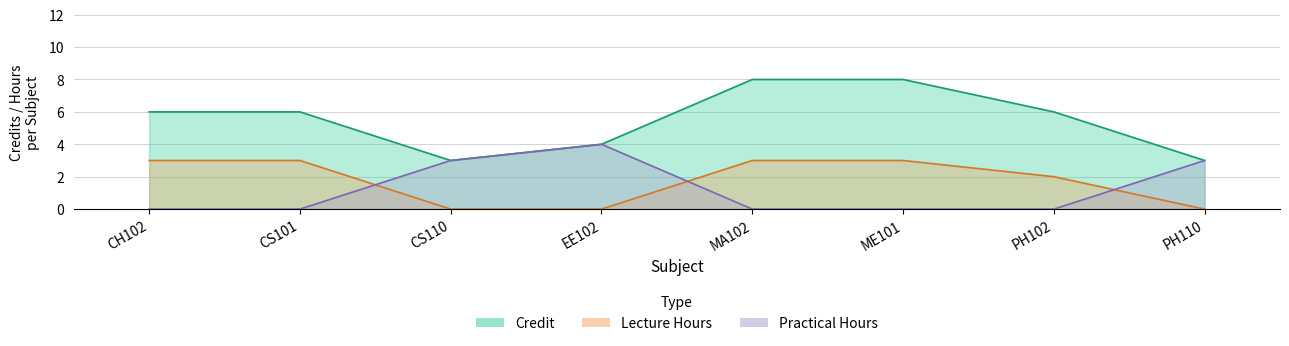

What is the maximum value shown in the chart?

8